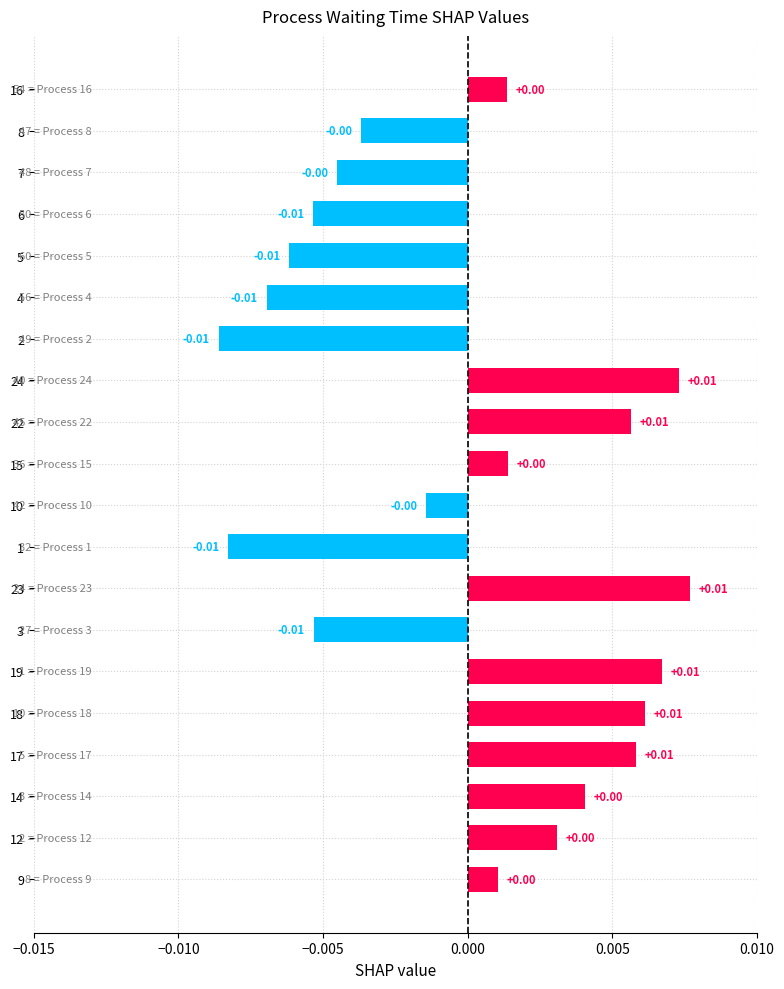

Are the bars grouped side by side (vs. stacked)?

No